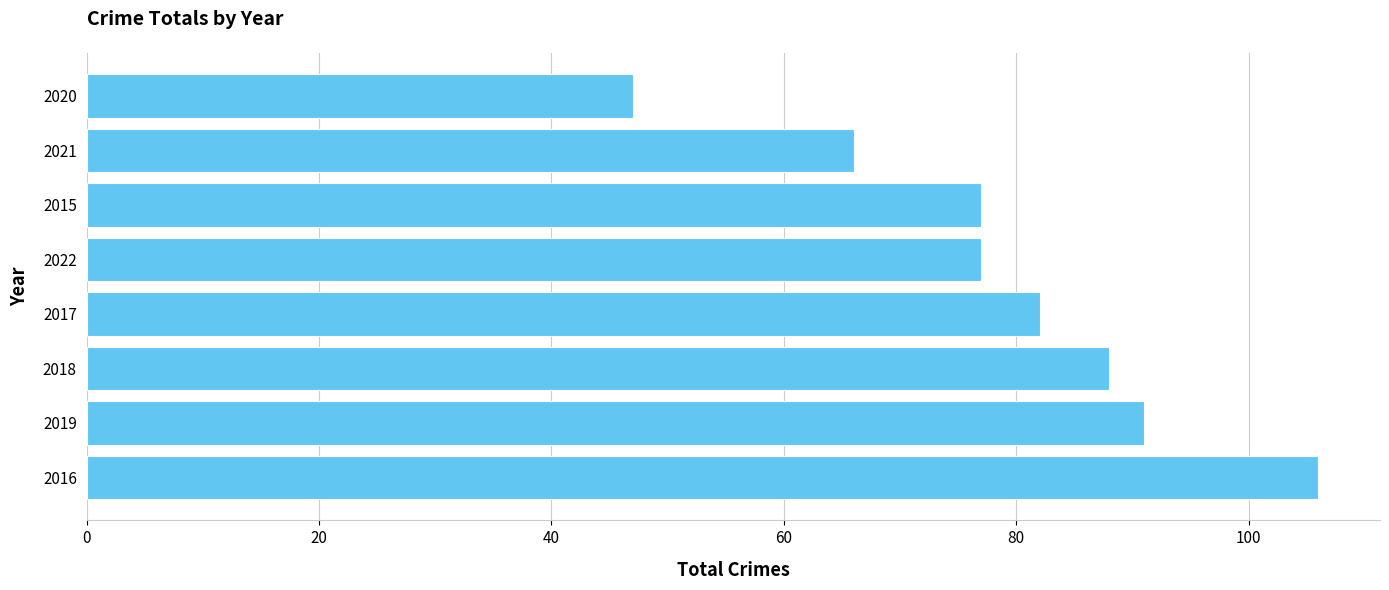

Which has a higher value, 2022 or 2021?

2022